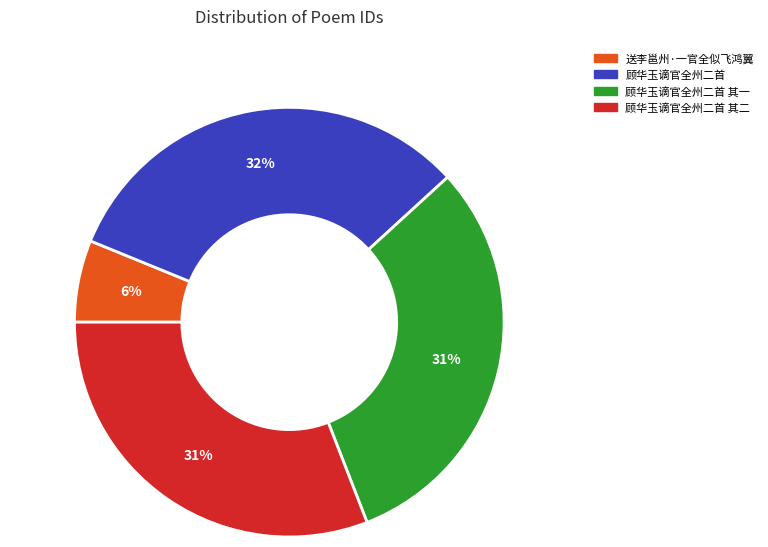

Does 顾华玉谪官全州二首 其二 represent more than half of the total?

No